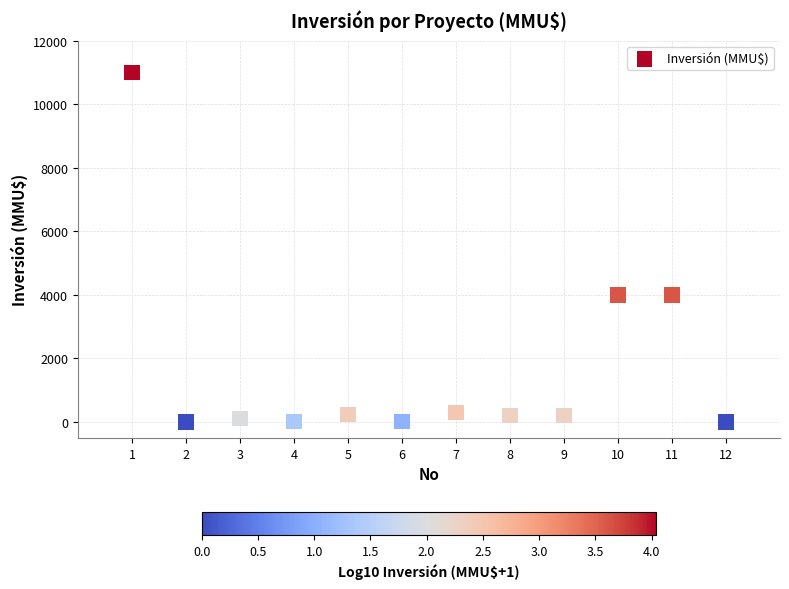

What is the average X value?

6